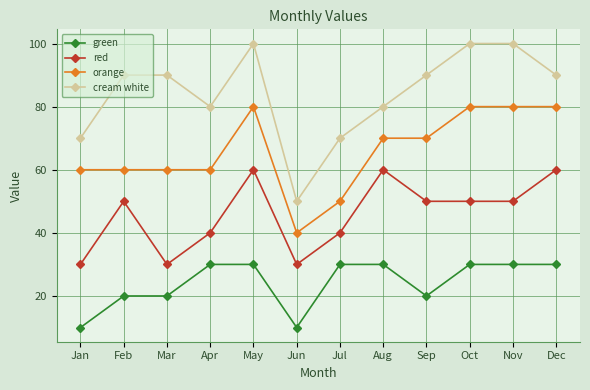

The cream white series shows 129 at Aug. True or false?

False